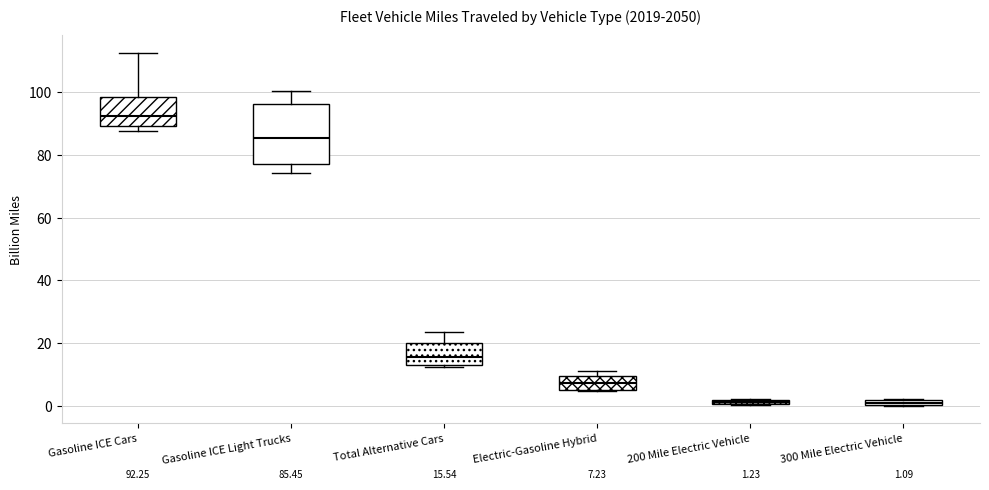

Which box has the highest median line?

Gasoline ICE Cars